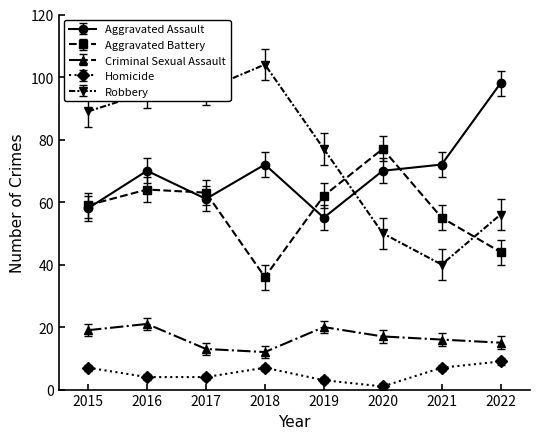

Where is the first local maximum for Criminal Sexual Assault?

2016